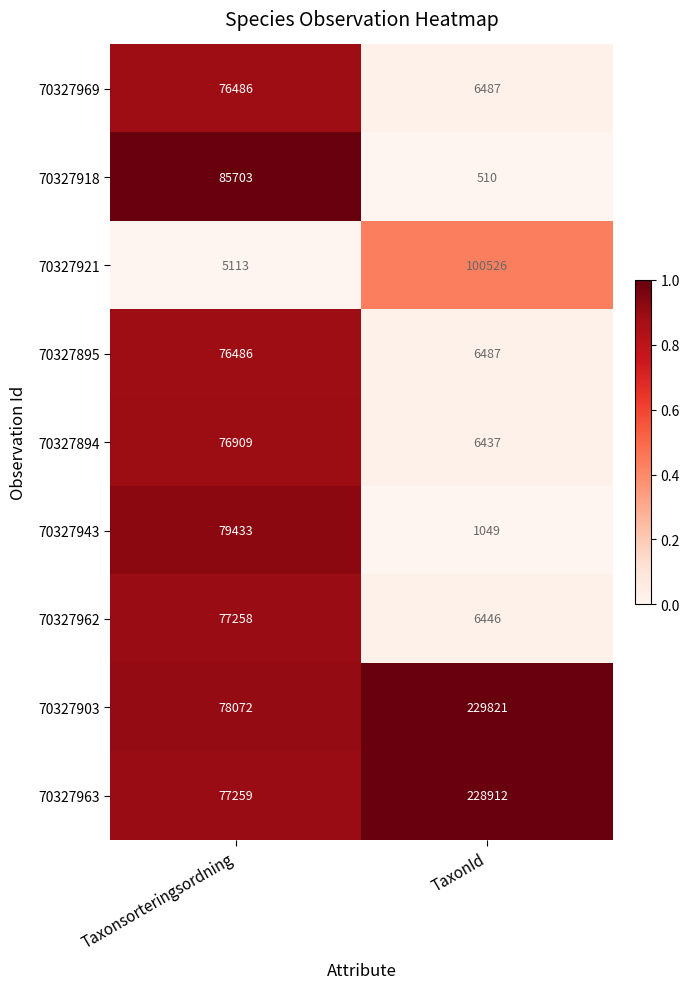

Rank the categories by 70327903 value from lowest to highest.

Taxonsorteringsordning, TaxonId